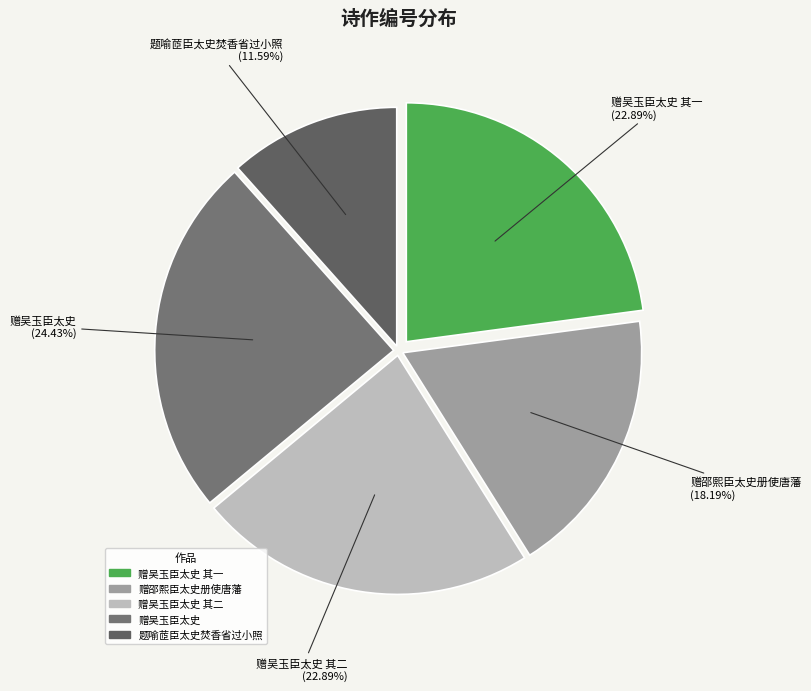

How many segments does this pie chart have?

5